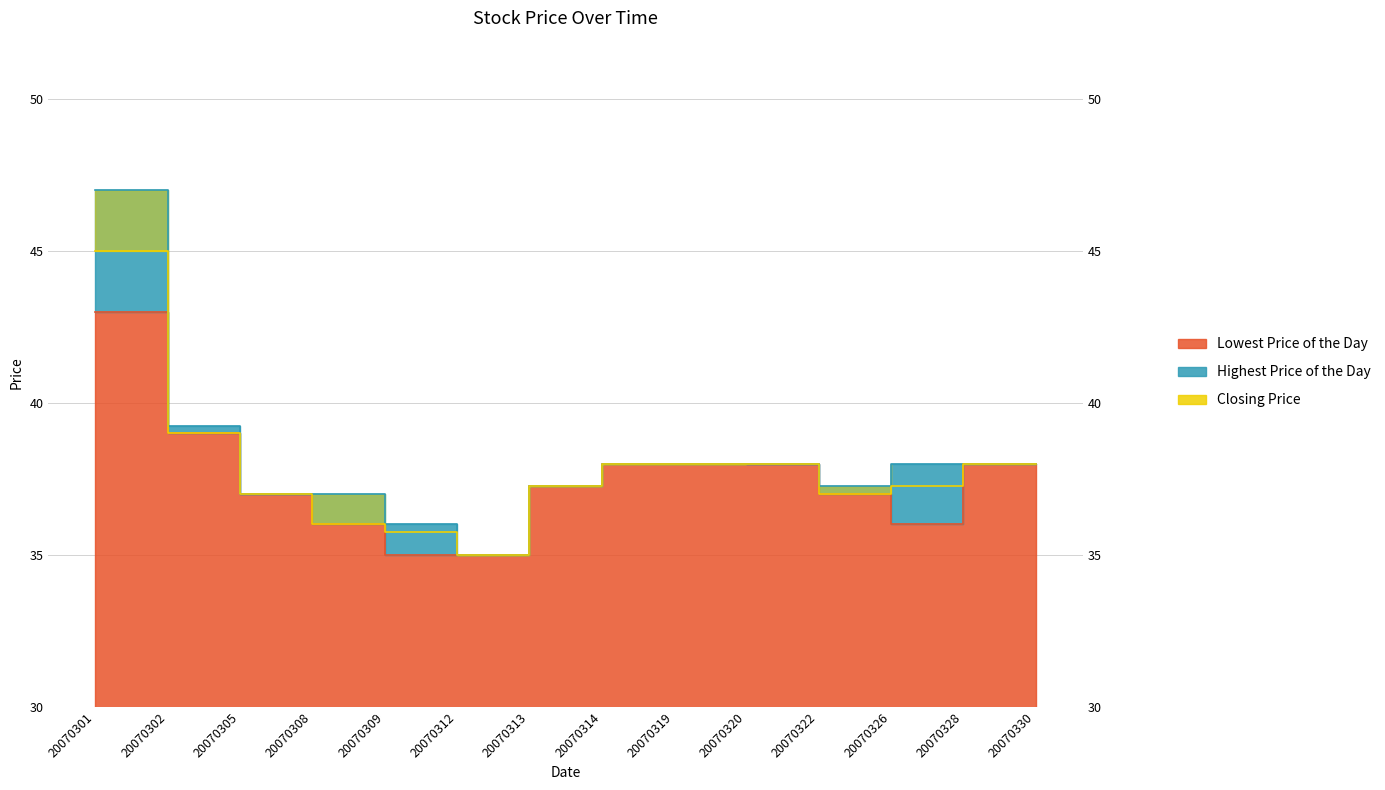

List the series in order of their peak value, lowest first.

Lowest Price of the Day, Closing Price, Highest Price of the Day